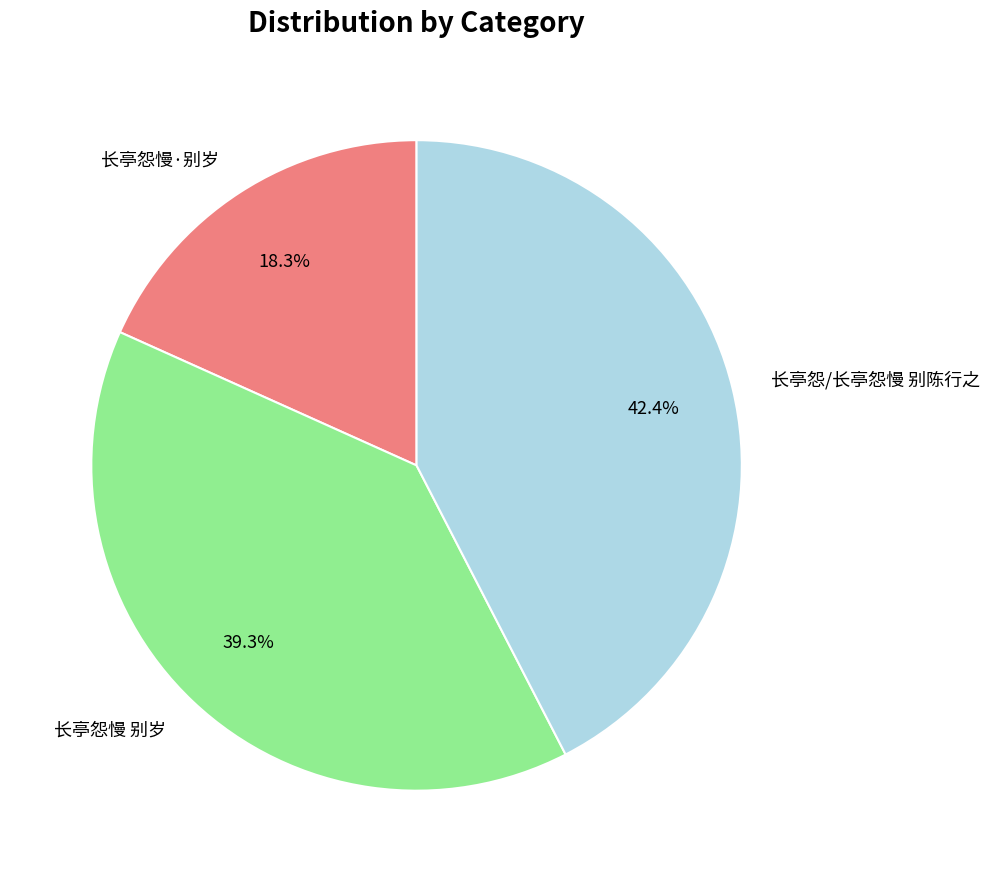

How many slices are in this pie chart?

3